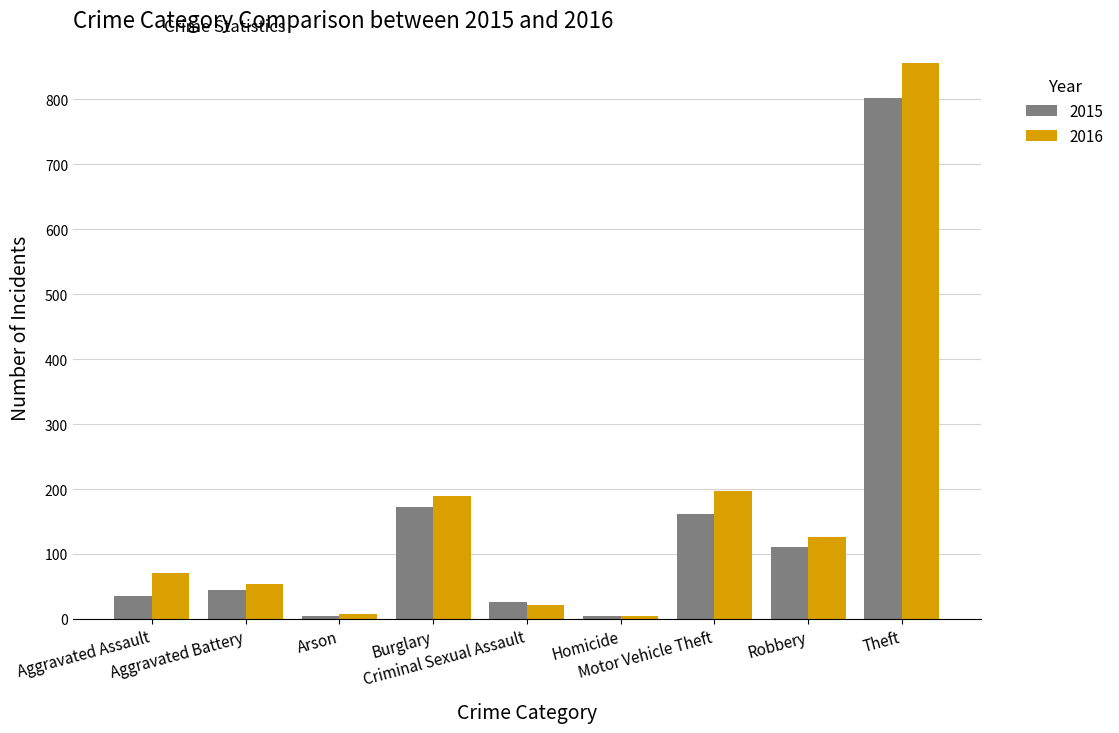

What is the average value of the 2015 series?

152